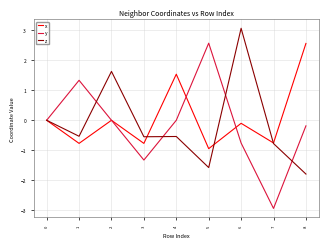

What is the average value of the z series?

-0.1